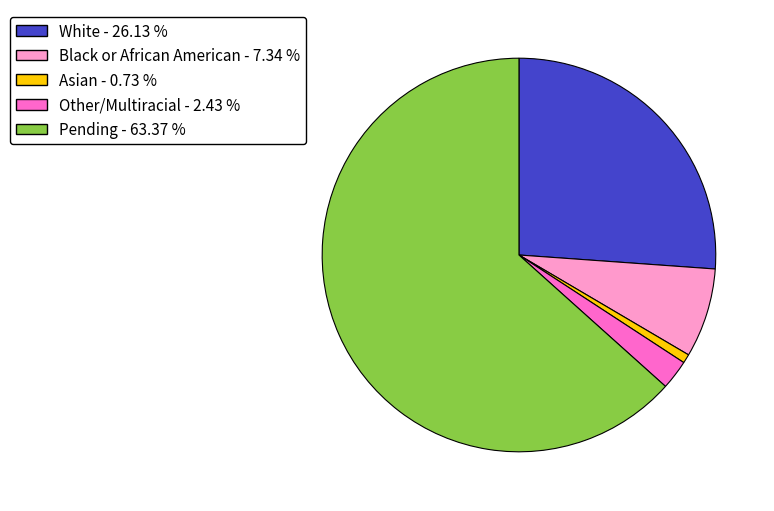

Combined, do Black or African American and White account for over 50%?

No